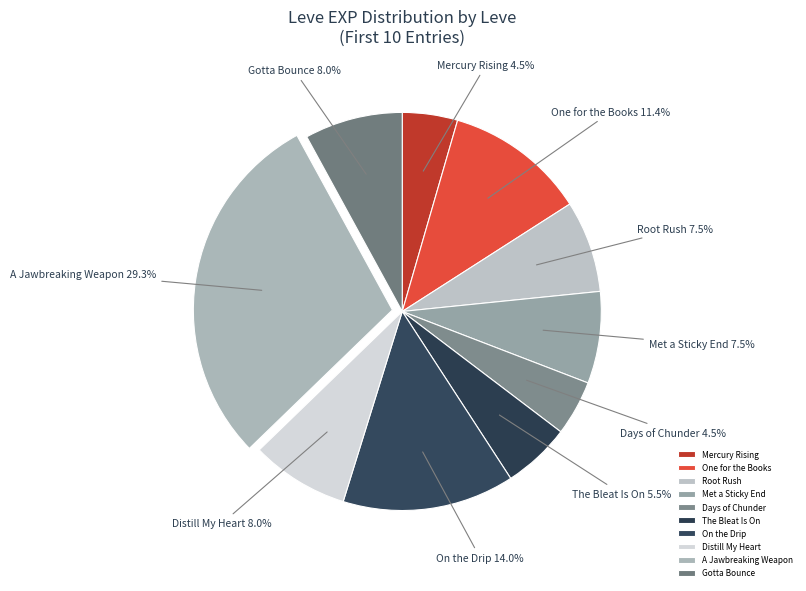

Is there any slice that represents more than half of the pie?

No